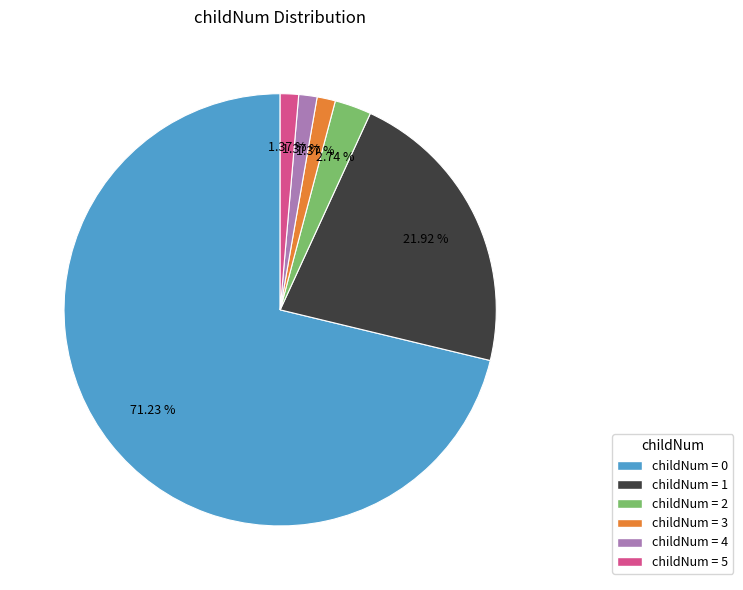

Is there a majority slice in this chart?

Yes